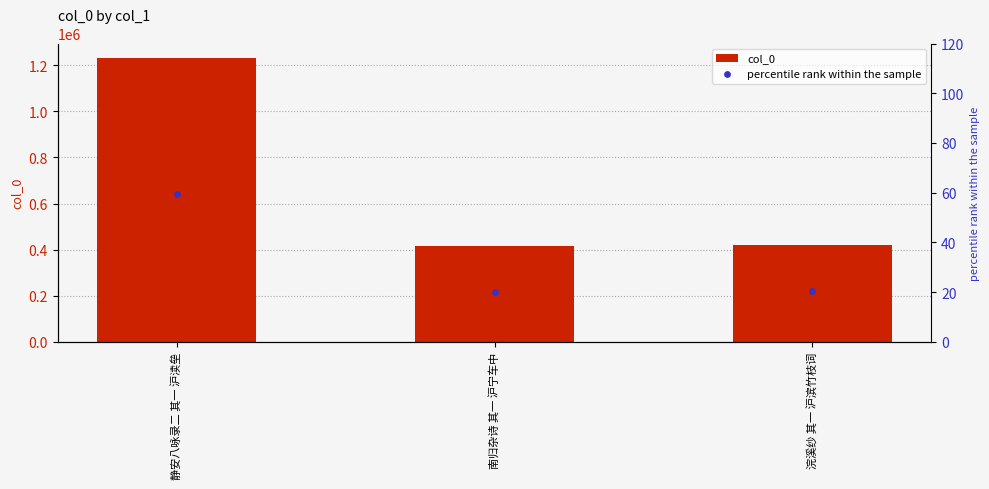

What is the total value across all series at 浣溪纱 其一 沪滨竹枝词?

420992.4